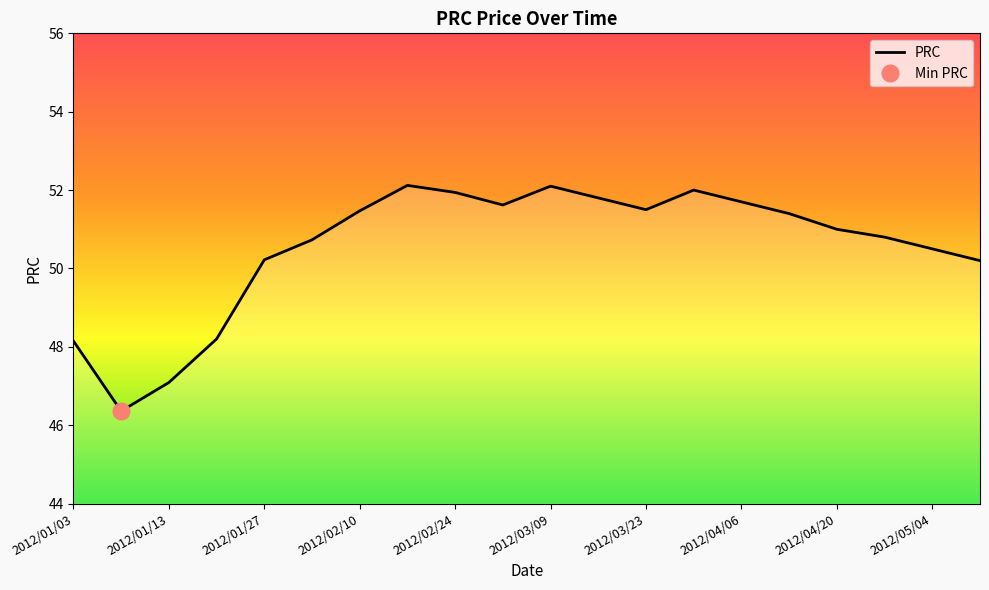

Reading left to right, list all the values displayed in this chart.

48.1	46.4	47.1	48.2	50.2	50.7	51.5	52.1	51.9	51.6	52.1	51.8	51.5	52.0	51.7	51.4	51.0	50.8	50.5	50.2